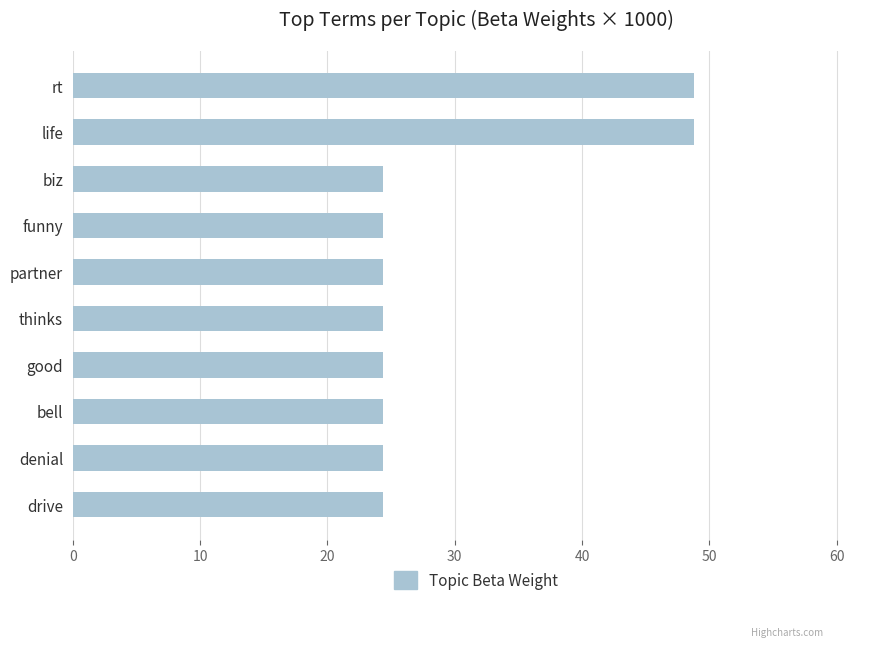

Reading top to bottom, extract all data points from this chart.

rt=48.8	life=48.8	biz=24.4	funny=24.4	partner=24.4	thinks=24.4	good=24.4	bell=24.4	denial=24.4	drive=24.4